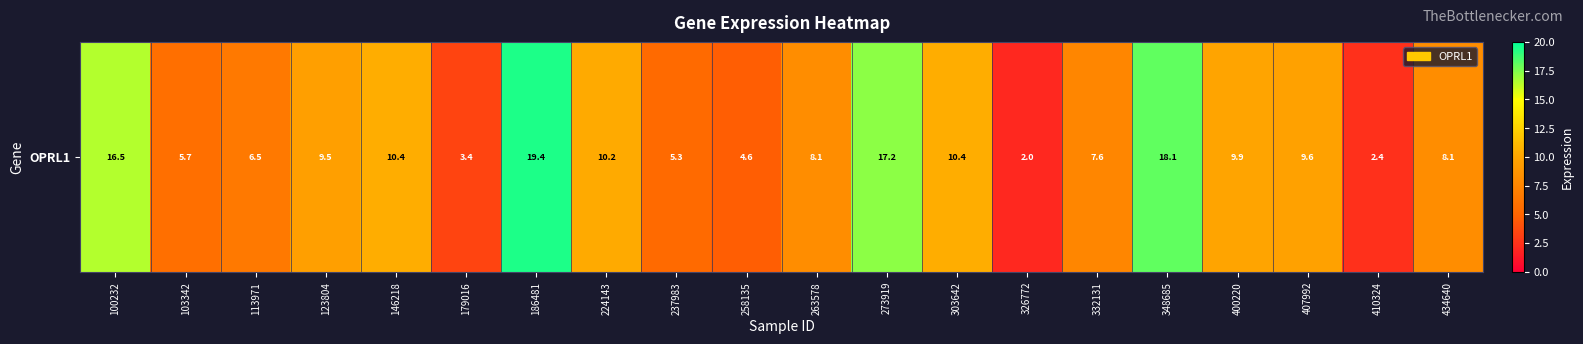

What value does the data have at 100232?

16.5